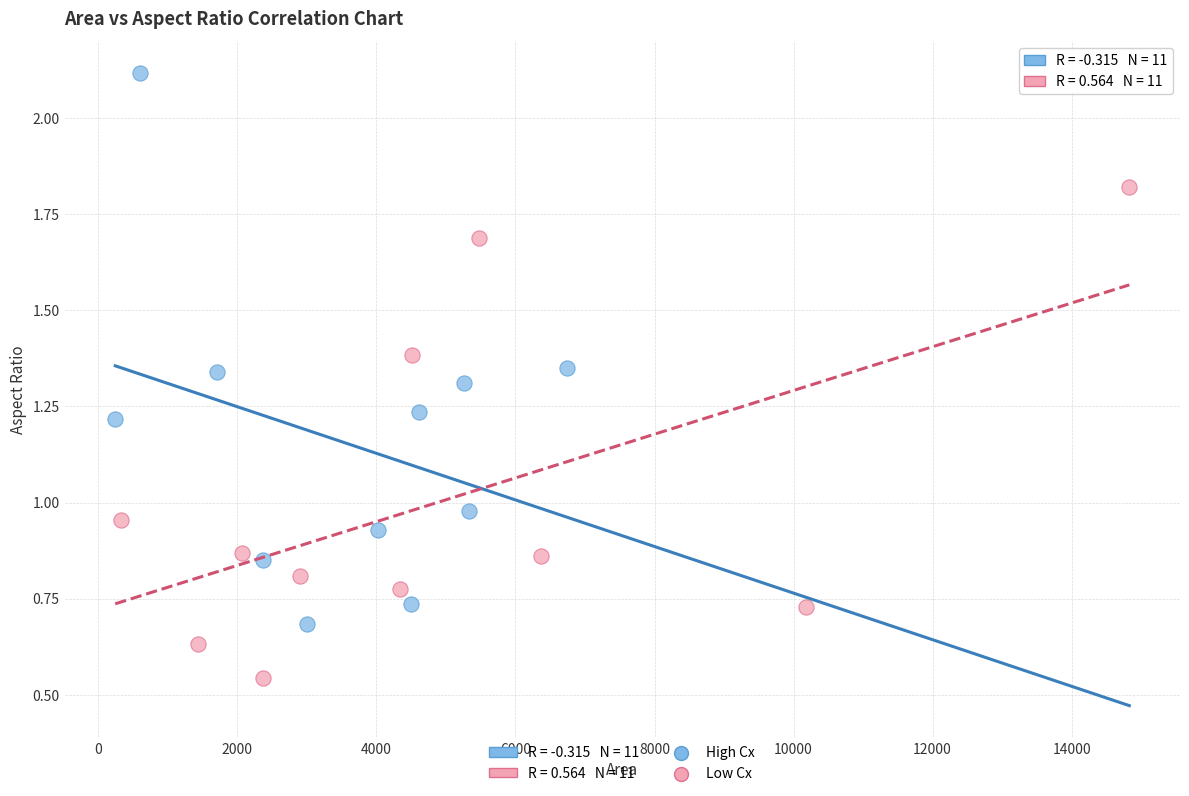

Which series contains the highest Y value?

High Cx